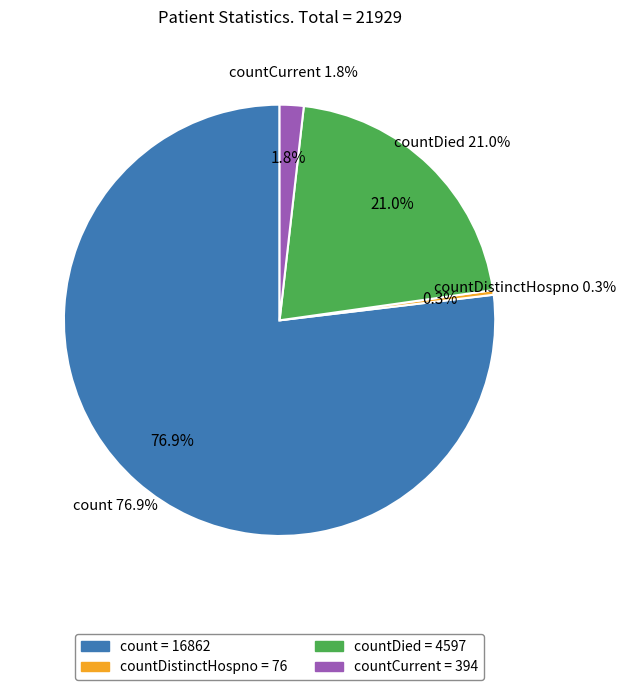

To the nearest percent, what is the difference between the largest and smallest slice percentages?

77%